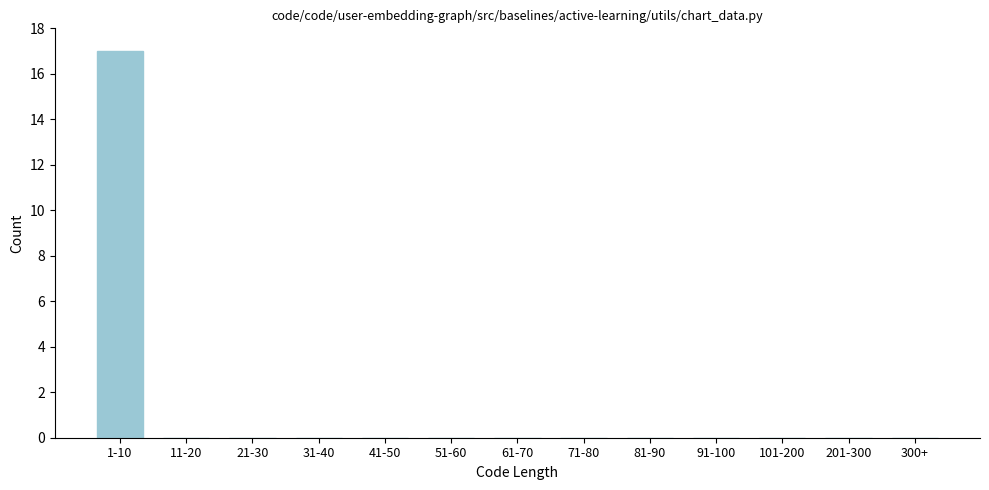

Reading right to left, what are all the values shown in this chart?

300+=0	201-300=0	101-200=0	91-100=0	81-90=0	71-80=0	61-70=0	51-60=0	41-50=0	31-40=0	21-30=0	11-20=0	1-10=17